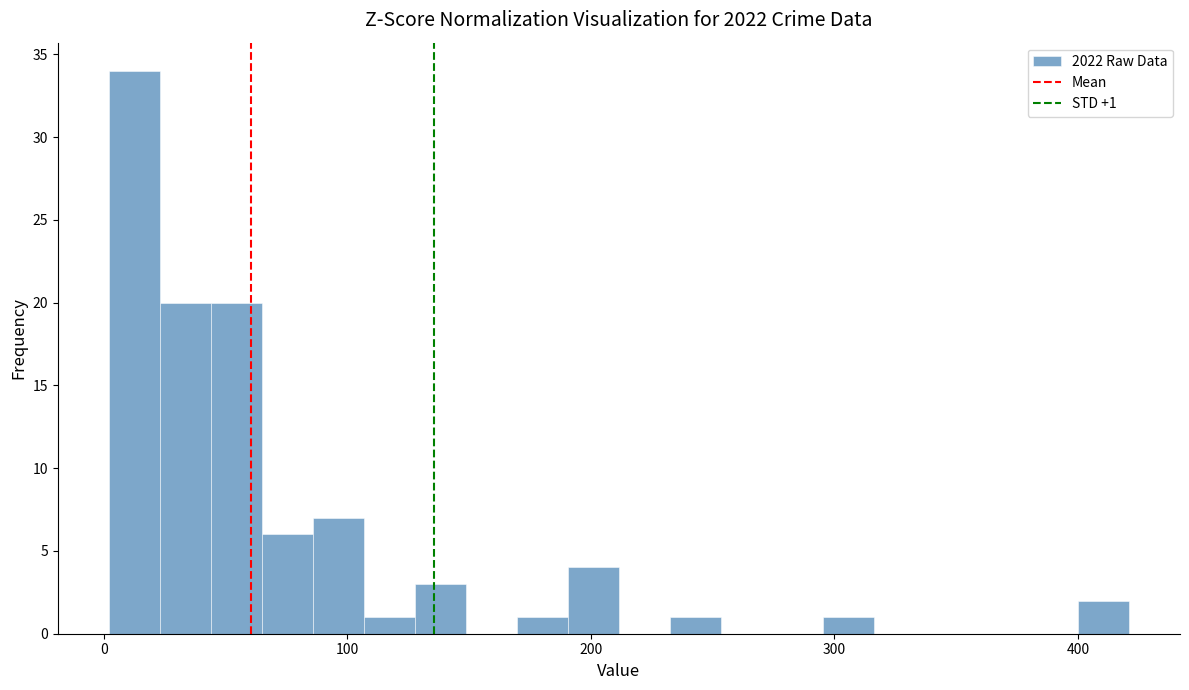

Read against the x-axis, roughly where is the centre of the tallest bar?

10